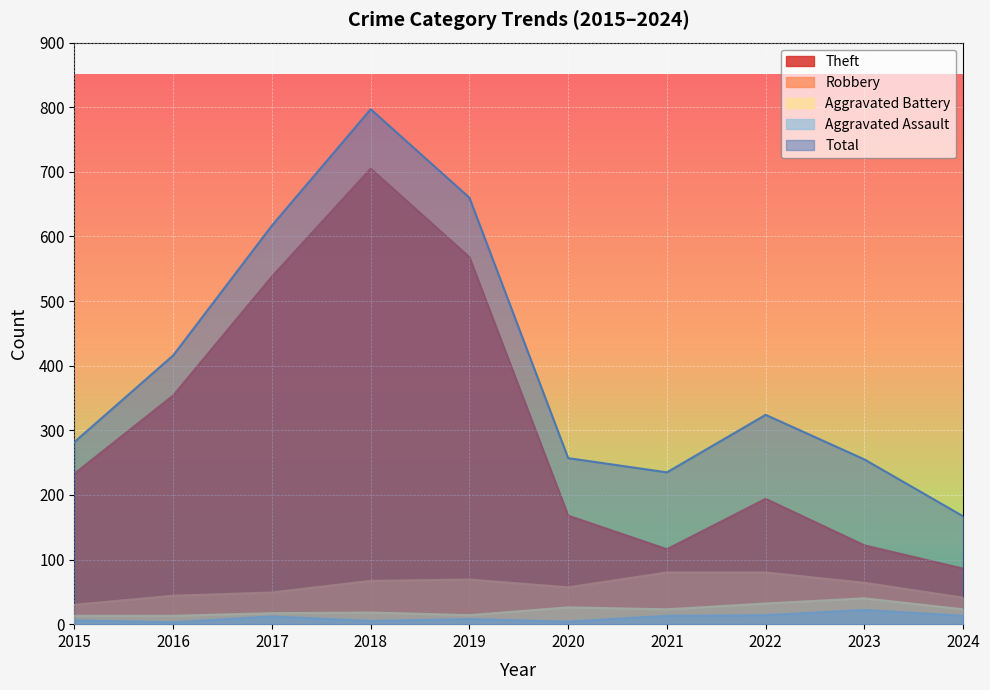

True or false: Total and Aggravated Assault intersect in this chart.

False